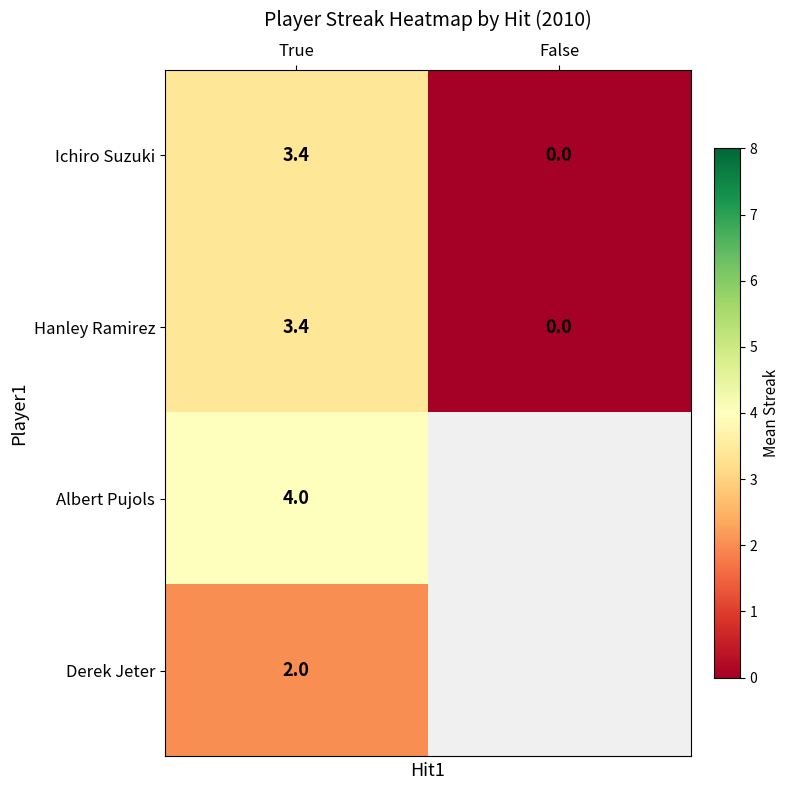

What is the sum of the Ichiro Suzuki values at False and True?

3.4